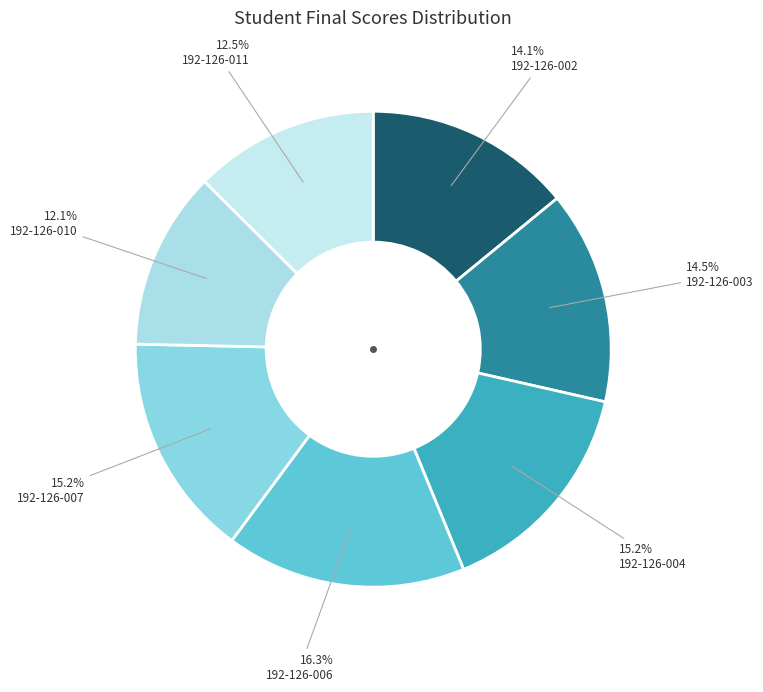

How many slices are in this pie chart?

7